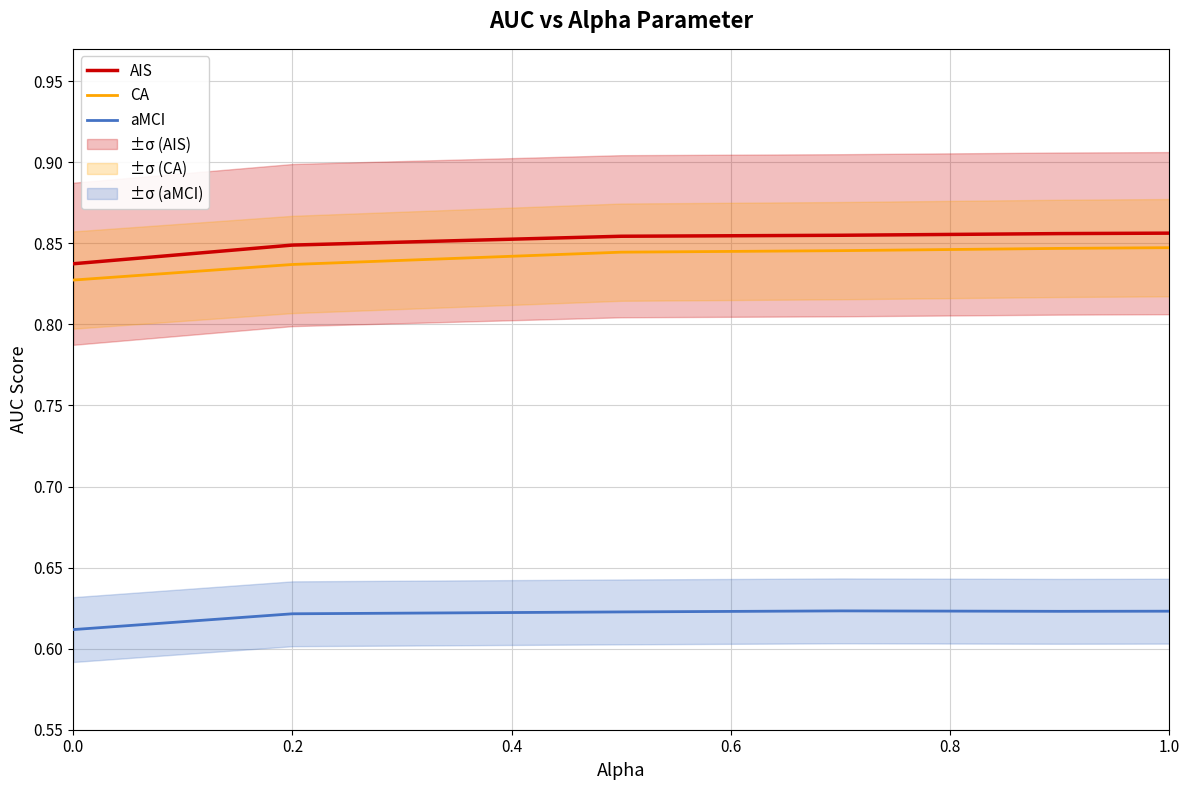

What is the minimum value shown in the chart?

0.6